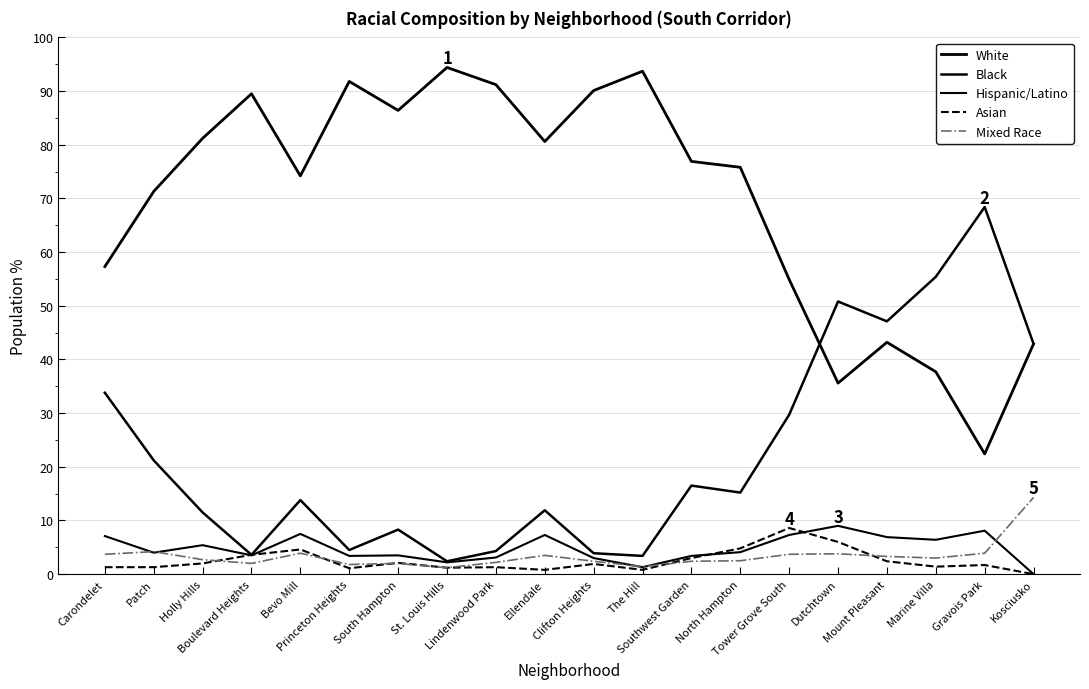

Which has a higher value, South Hampton or Lindenwood Park?

Lindenwood Park